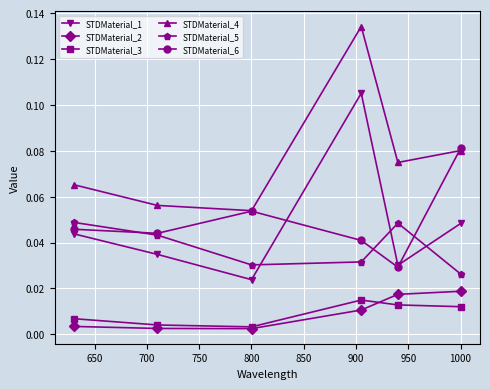

Is this an area chart (filled region under the line)?

No